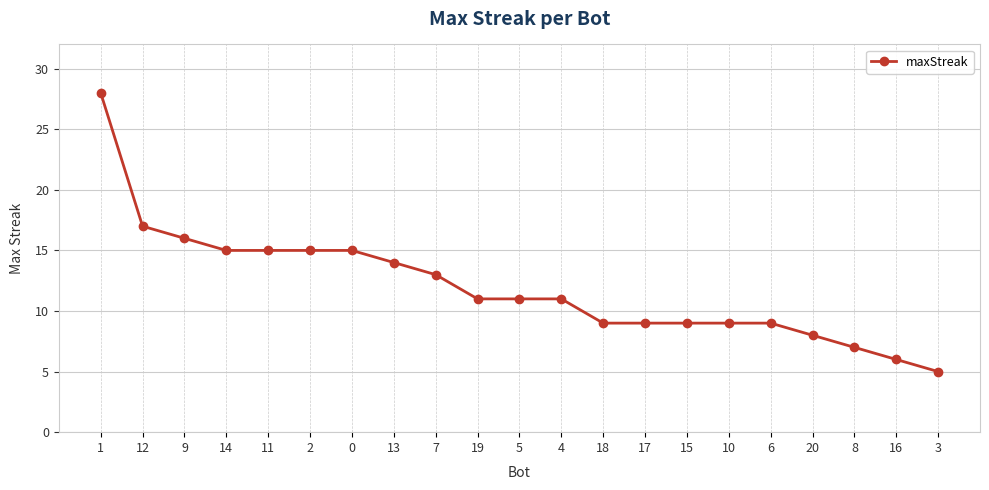

What is the difference between the maximum and minimum values?

23